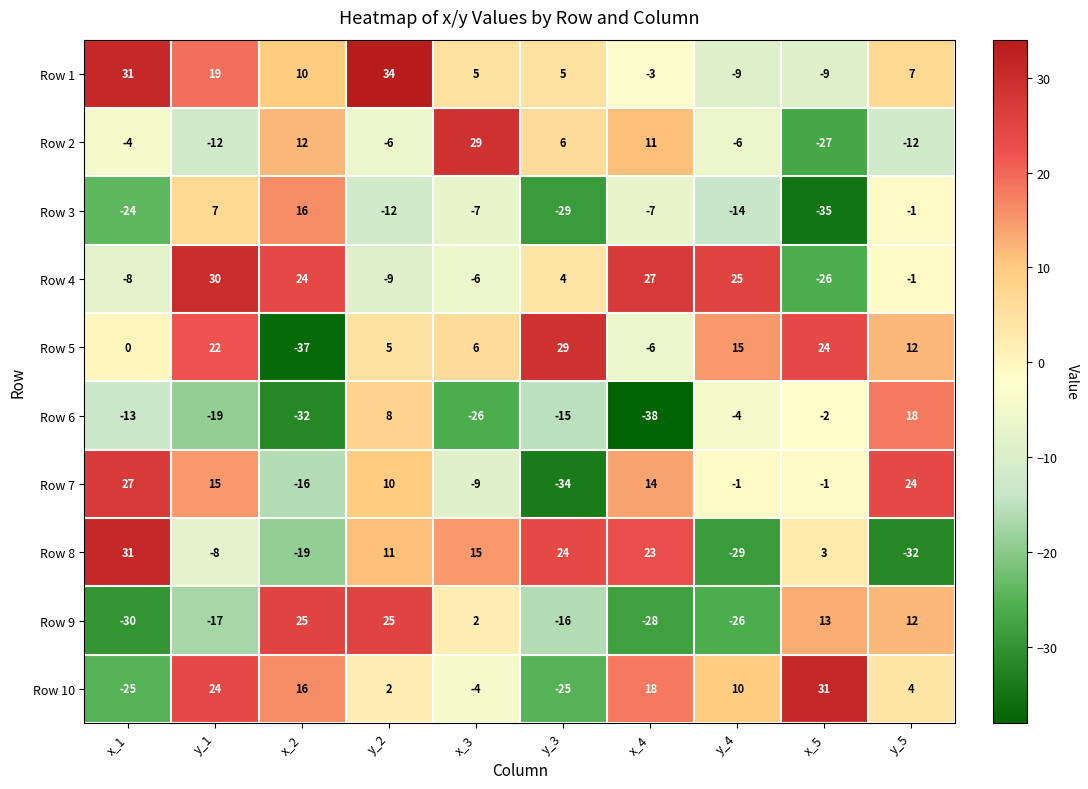

Which series has the widest spread of values?

Row 5